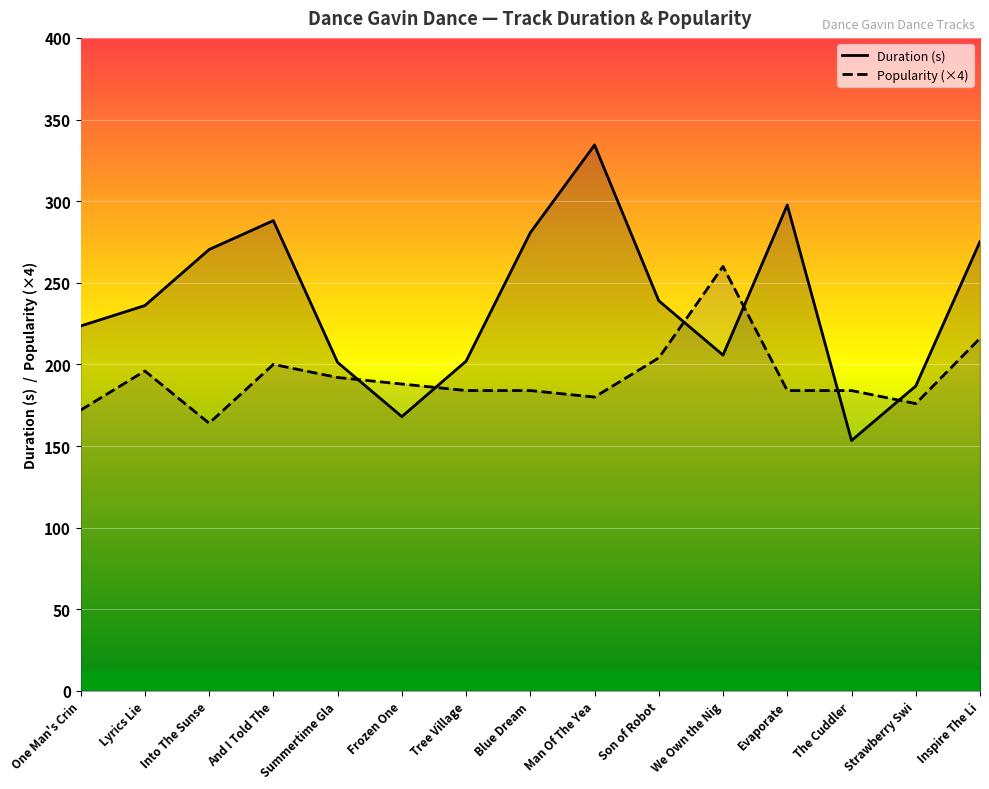

Reading left to right, extract all data points from this chart.

Duration (s): One Man's Crin=223.5	Lyrics Lie=236.1	Into The Sunse=270.4	And I Told The=288.1	Summertime Gla=201.2	Frozen One=168.1	Tree Village=202.0	Blue Dream=280.7	Man Of The Yea=334.4	Son of Robot=239.0	We Own the Nig=205.7	Evaporate=297.6	The Cuddler=153.4	Strawberry Swi=186.8	Inspire The Li=275.3
Popularity (×4): One Man's Crin=172.0	Lyrics Lie=196.0	Into The Sunse=164.0	And I Told The=200.0	Summertime Gla=192.0	Frozen One=188.0	Tree Village=184.0	Blue Dream=184.0	Man Of The Yea=180.0	Son of Robot=204.0	We Own the Nig=260.0	Evaporate=184.0	The Cuddler=184.0	Strawberry Swi=176.0	Inspire The Li=216.0